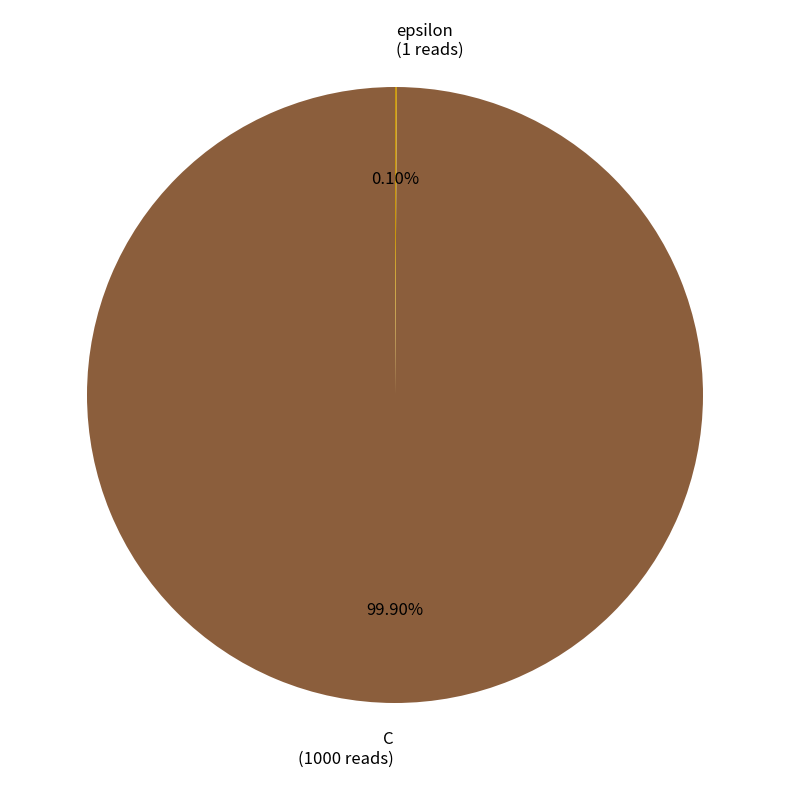

Which category has the biggest portion of the pie?

C